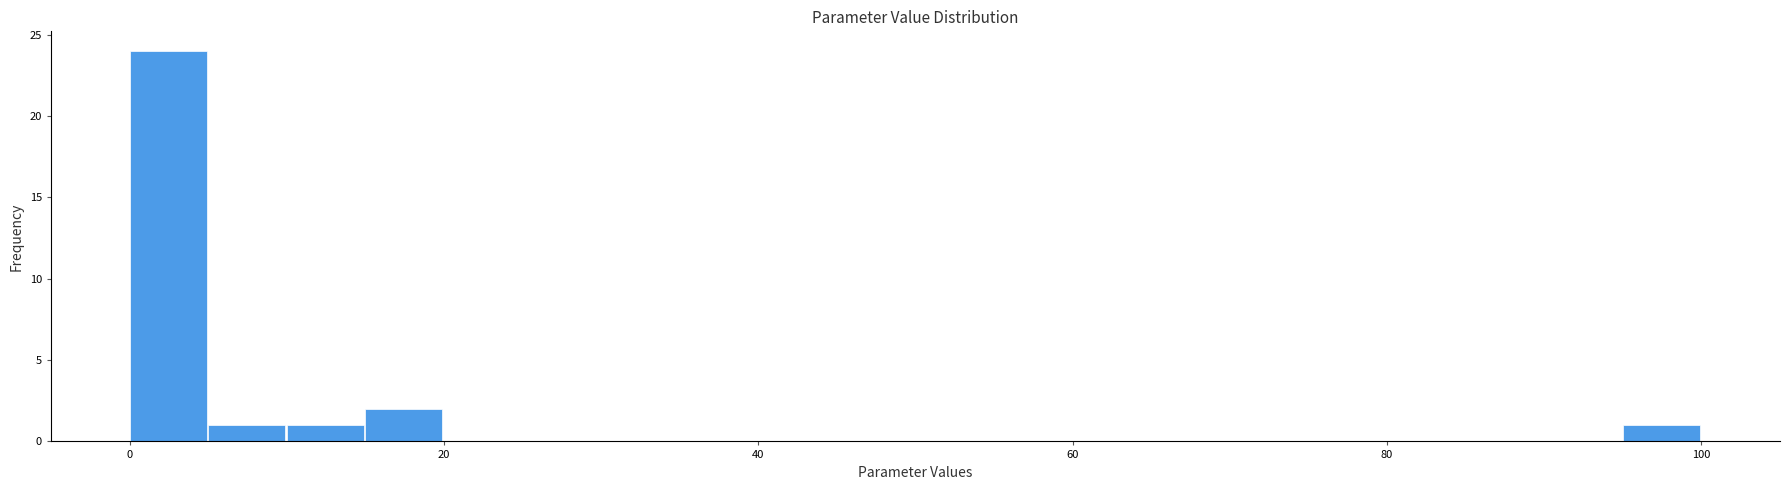

Around what value on the x-axis is the tallest bar? Give the approximate position of its centre, as read against the axis.

2